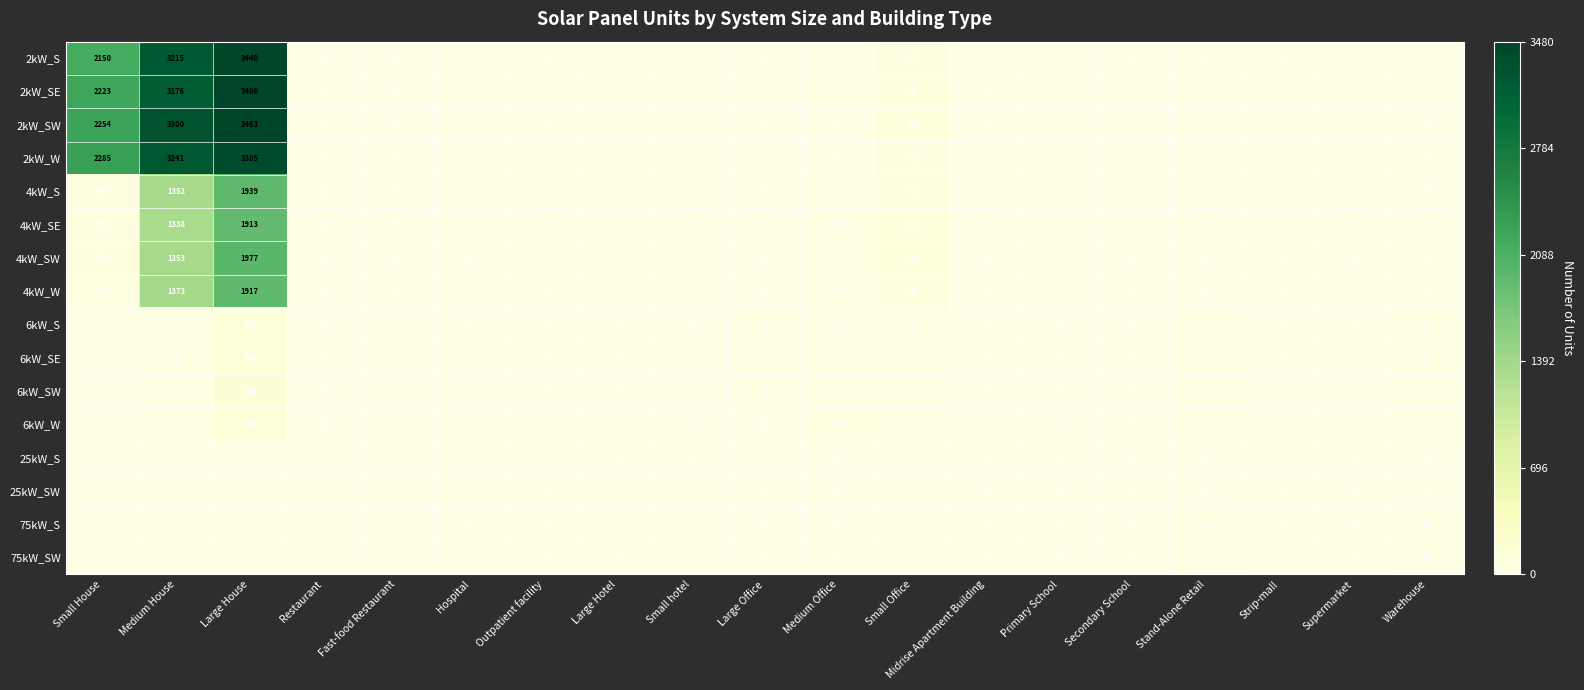

Is the value of 75kW_SW at Midrise Apartment Building greater than the value of 4kW_SE at Fast-food Restaurant?

No